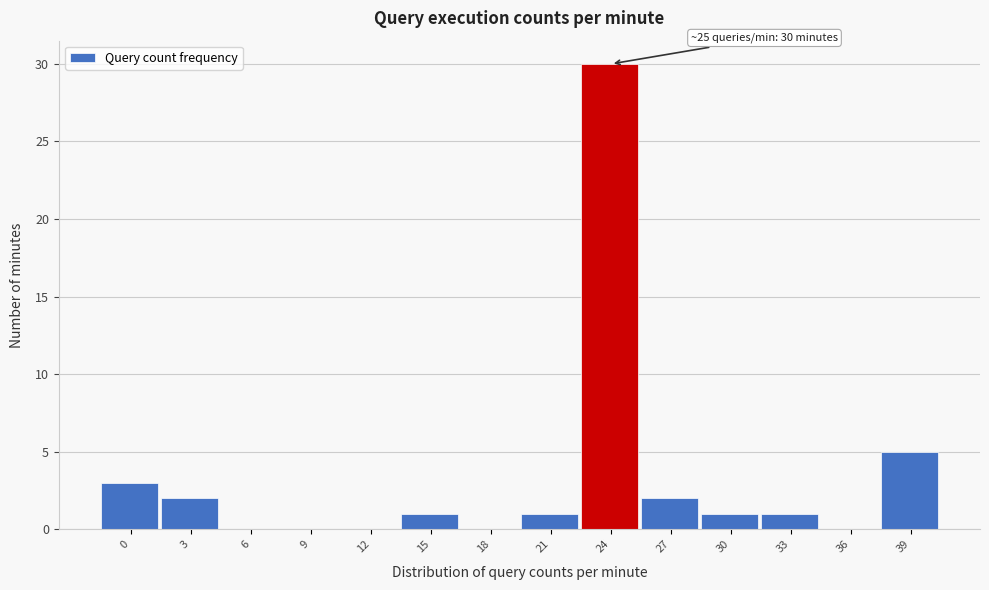

Reading left to right, extract all data points from this chart.

0=3	3=2	6=0	9=0	12=0	15=1	18=0	21=1	24=30	27=2	30=1	33=1	36=0	39=5